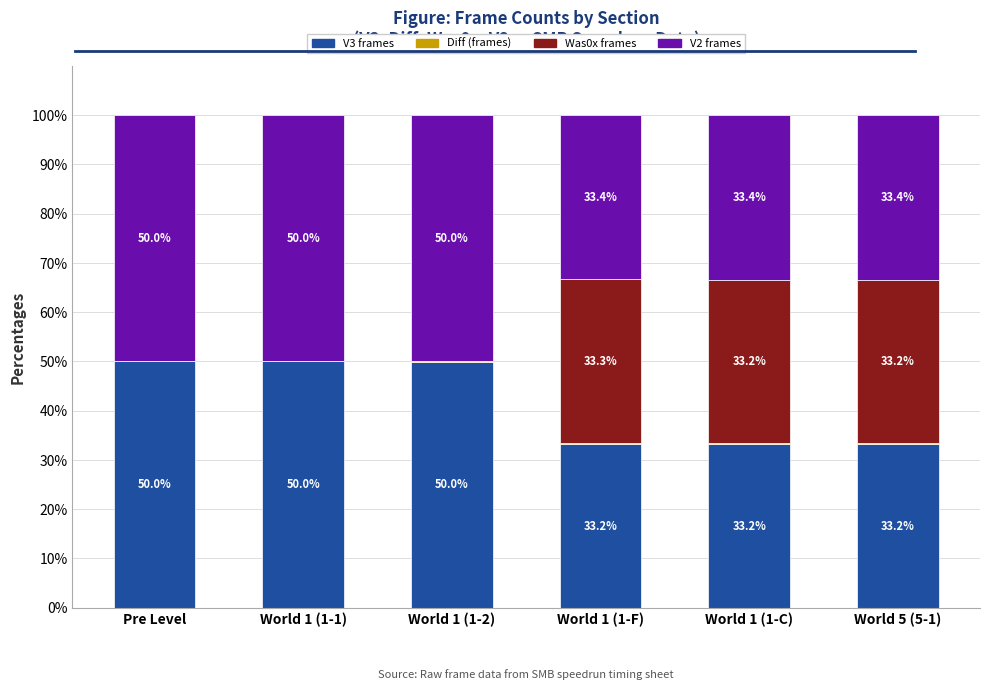

What is the highest value of the V3 frames series?

50.0